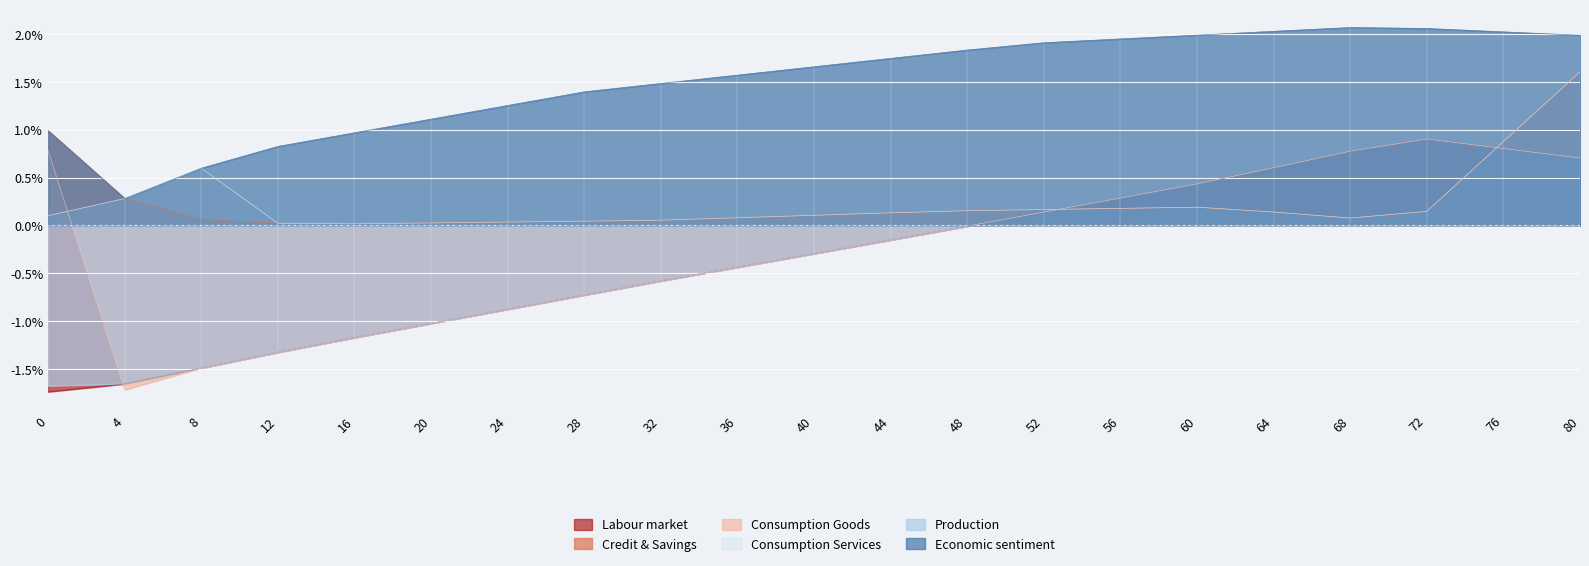

What is the highest value of the Consumption Goods series?

0.9